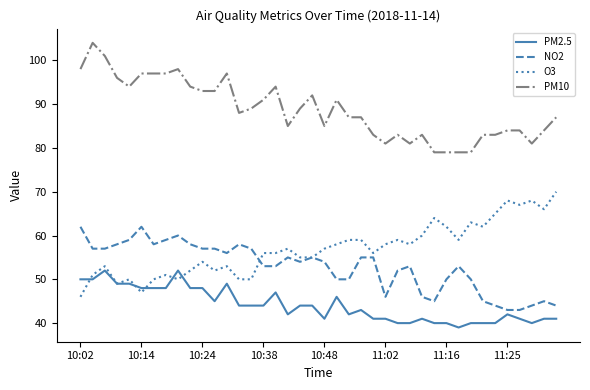

How many lines are shown in the chart?

4